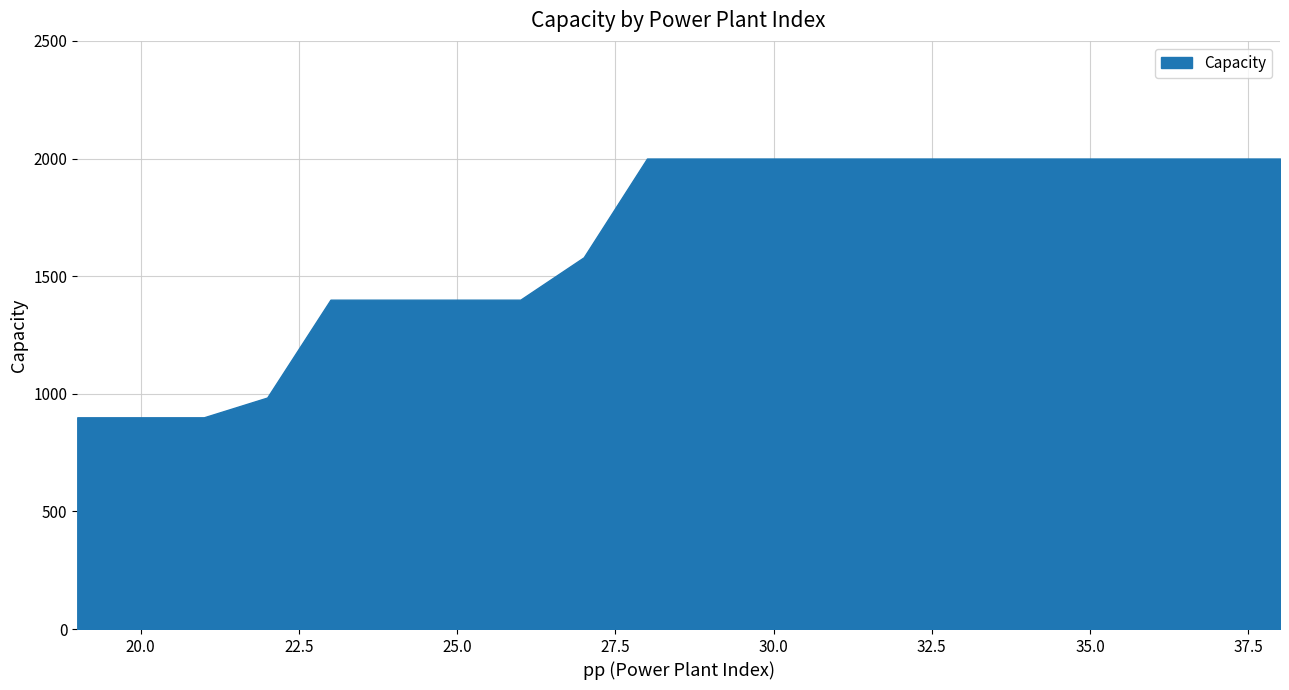

Where is the data nearest to the value 1450?

23